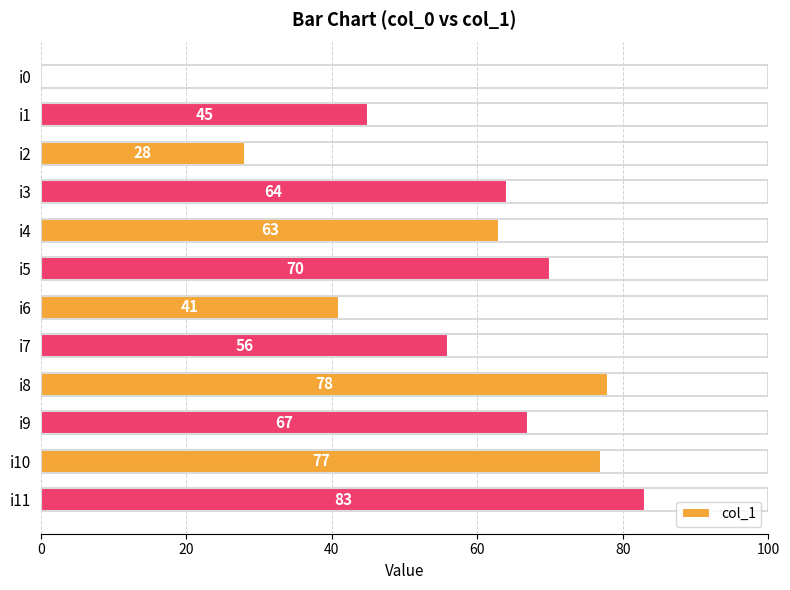

How many data points does each series have?

12